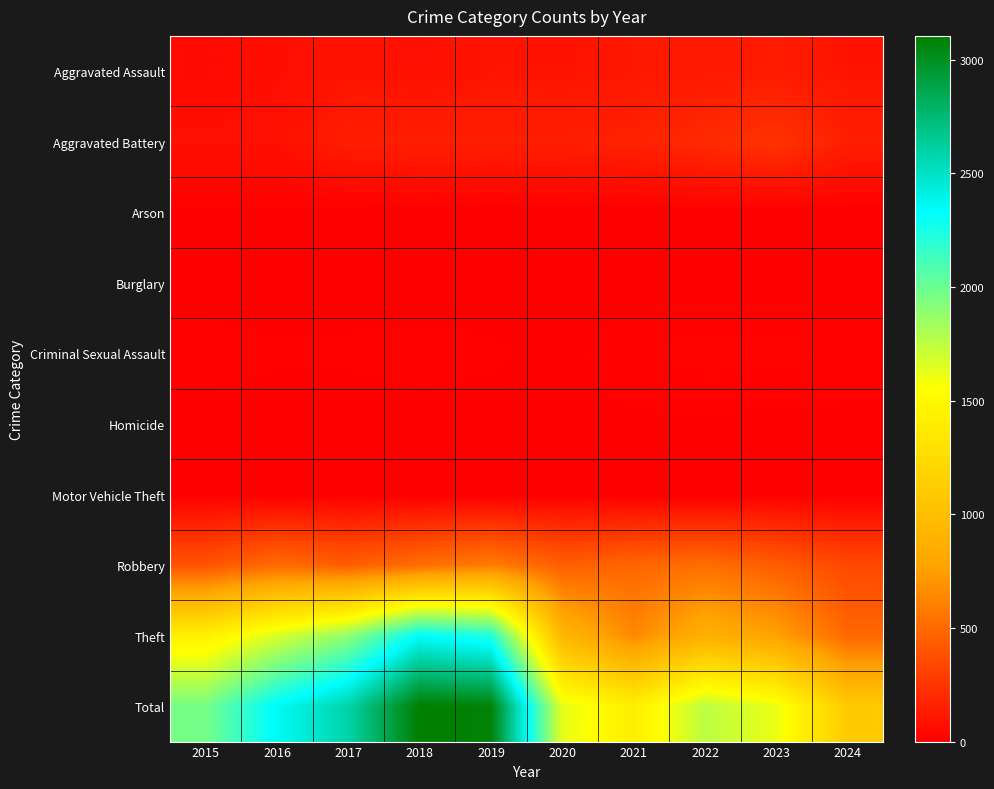

Reading left to right, list all the values displayed in this chart.

Aggravated Assault: 2015=46	2016=71	2017=95	2018=77	2019=98	2020=94	2021=110	2022=121	2023=130	2024=95
Aggravated Battery: 2015=82	2016=82	2017=142	2018=152	2019=148	2020=150	2021=163	2022=202	2023=244	2024=148
Arson: 2015=3	2016=0	2017=0	2018=1	2019=1	2020=1	2021=2	2022=5	2023=2	2024=0
Burglary: 2015=0	2016=0	2017=2	2018=0	2019=1	2020=0	2021=1	2022=0	2023=0	2024=0
Criminal Sexual Assault: 2015=12	2016=8	2017=8	2018=11	2019=8	2020=3	2021=14	2022=24	2023=22	2024=15
Homicide: 2015=0	2016=1	2017=1	2018=1	2019=2	2020=3	2021=4	2022=5	2023=2	2024=3
Motor Vehicle Theft: 2015=1	2016=4	2017=2	2018=1	2019=1	2020=3	2021=2	2022=2	2023=6	2024=2
Robbery: 2015=395	2016=510	2017=446	2018=520	2019=591	2020=450	2021=484	2022=521	2023=440	2024=345
Theft: 2015=1429	2016=1676	2017=1896	2018=2342	2019=2230	2020=930	2021=642	2022=880	2023=766	2024=491
Total: 2015=1968	2016=2352	2017=2592	2018=3105	2019=3080	2020=1634	2021=1422	2022=1760	2023=1612	2024=1099